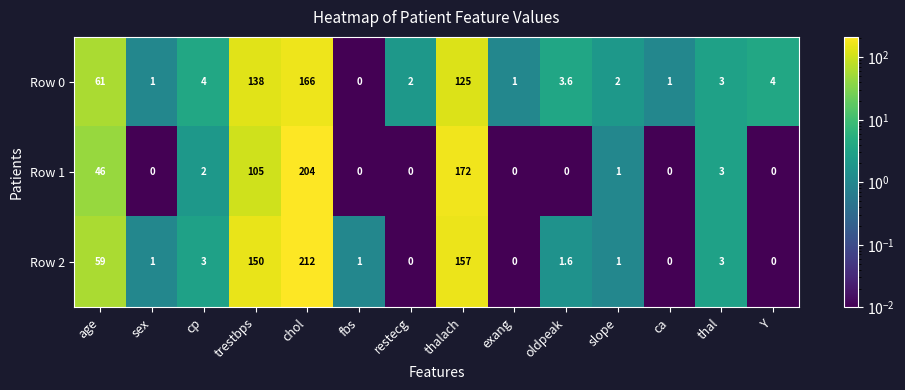

At which label does Row 1 first exceed 1?

age